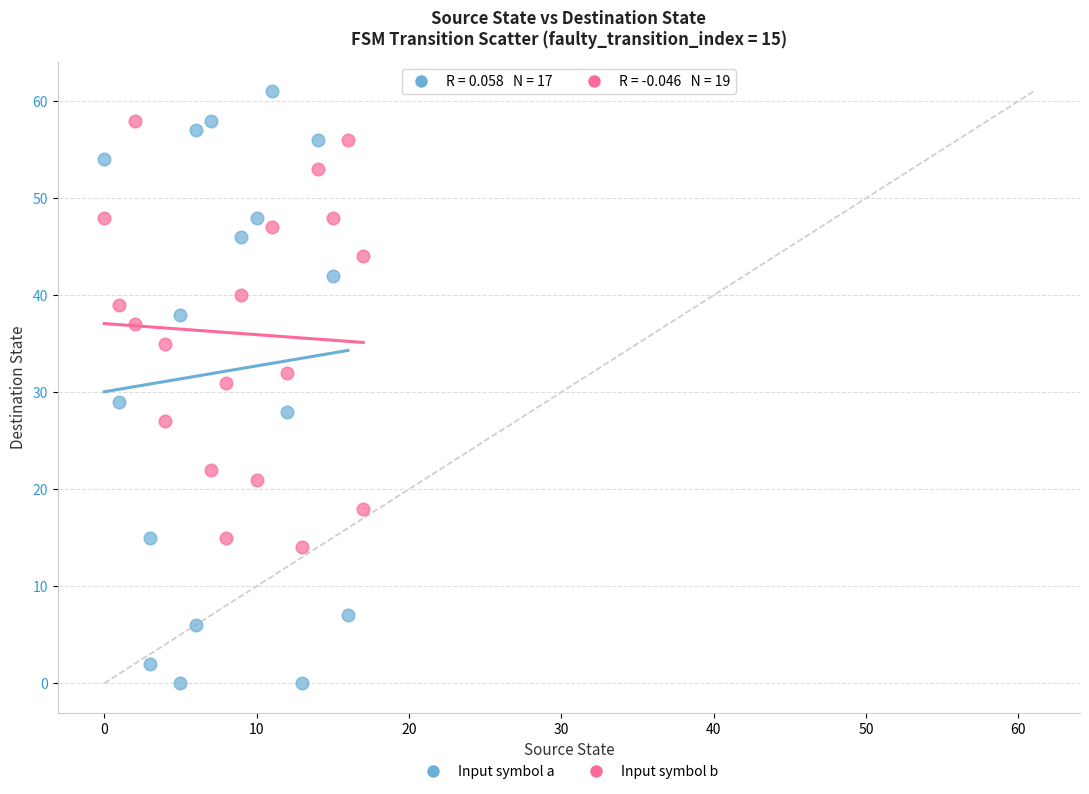

Which series reaches the maximum Y coordinate?

Input symbol a